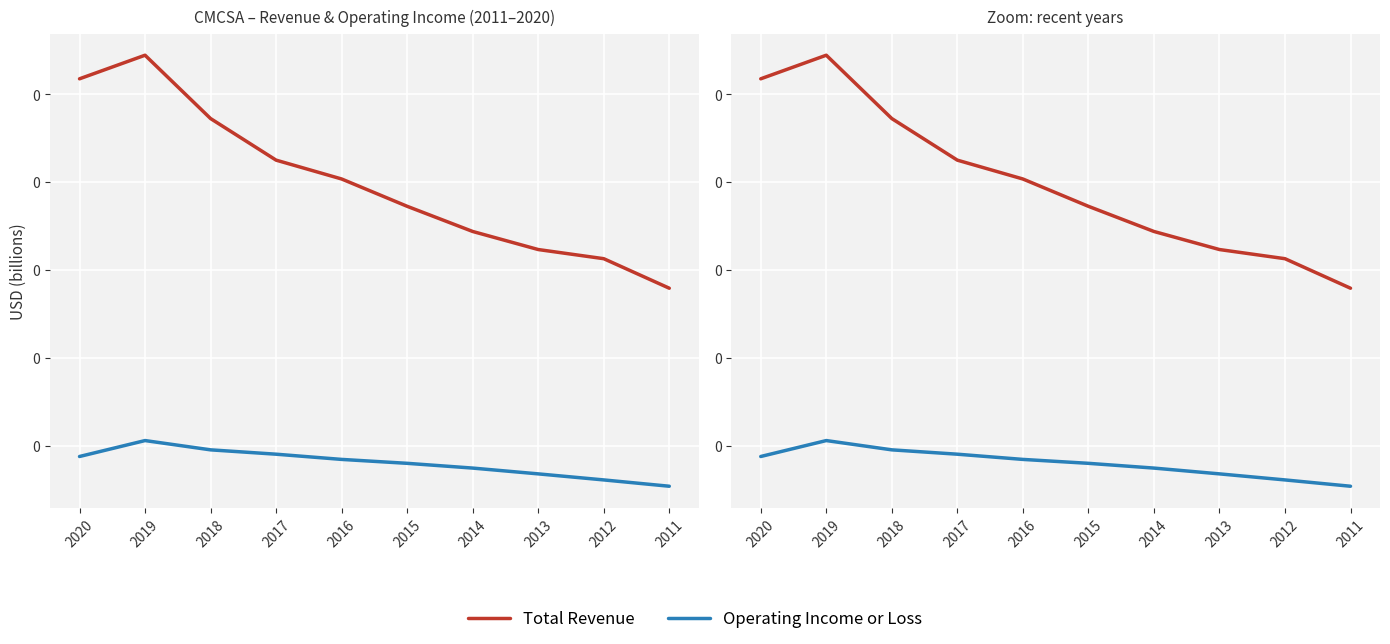

At which label does Operating Income or Loss reach its minimum?

2011